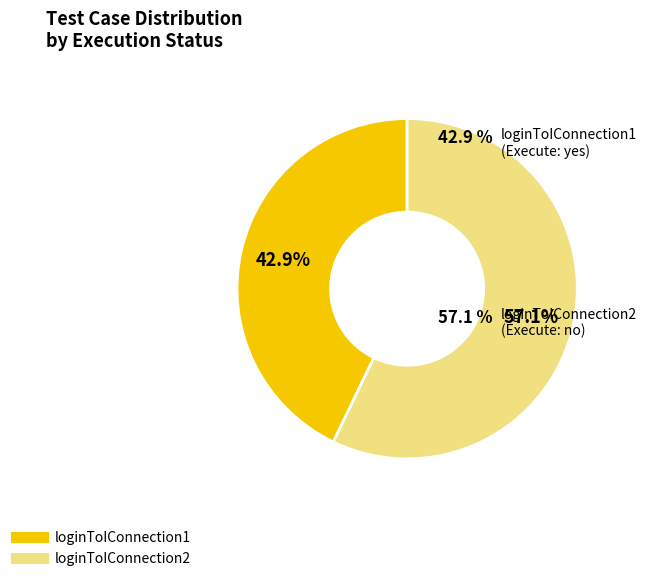

To the nearest percent, what is the average slice percentage?

50%